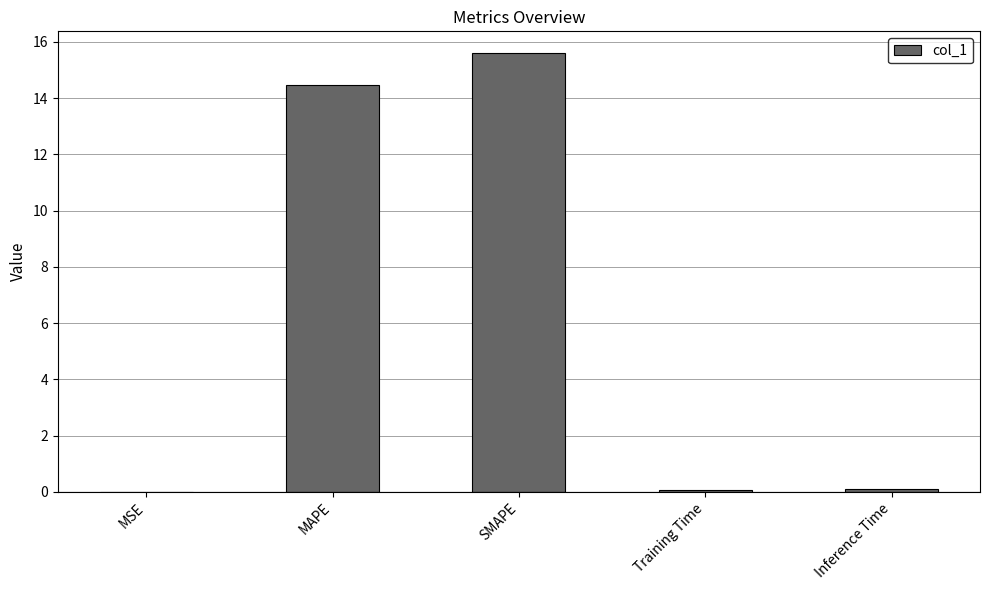

What is the sum of all values?

30.2